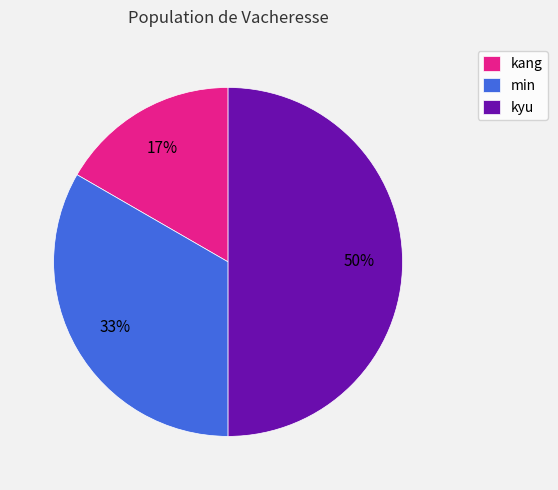

Count the number of slices in the pie.

3